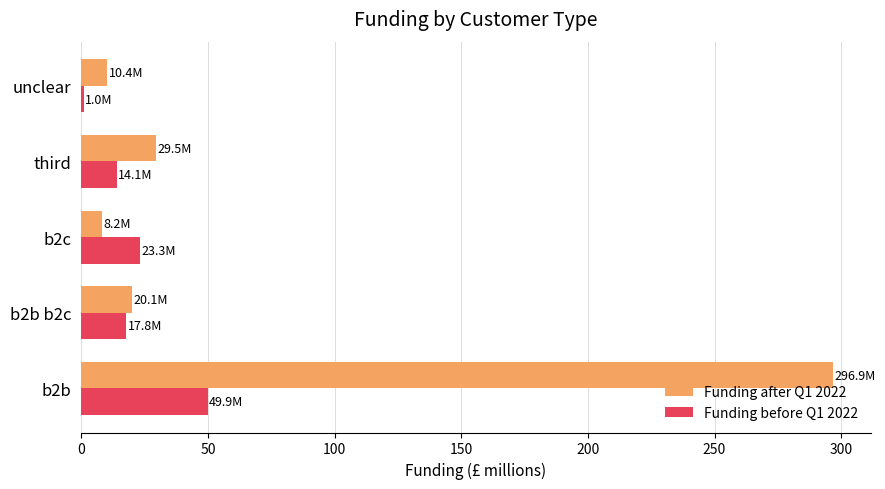

Which series has the largest range (max minus min)?

Funding after Q1 2022